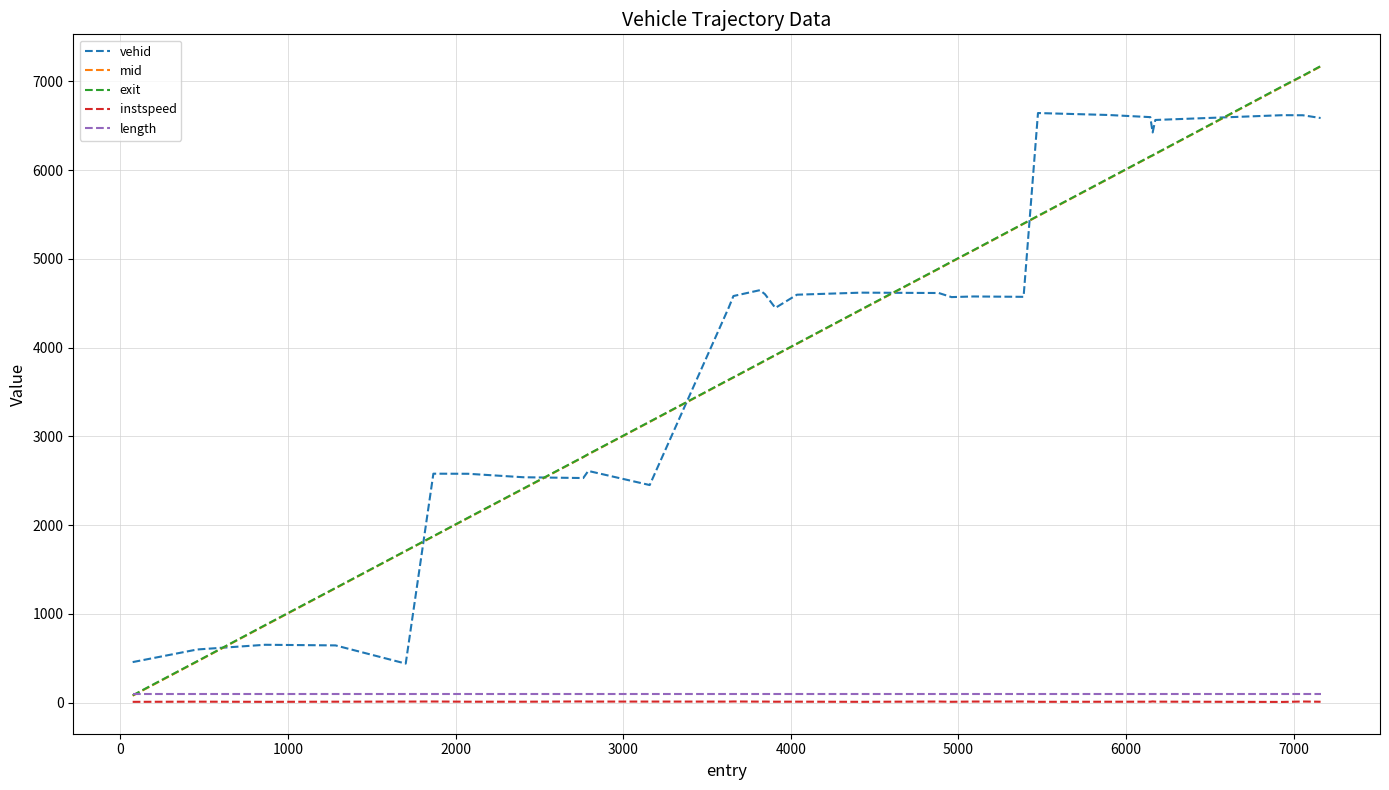

True or false: vehid and mid cross at least once.

True